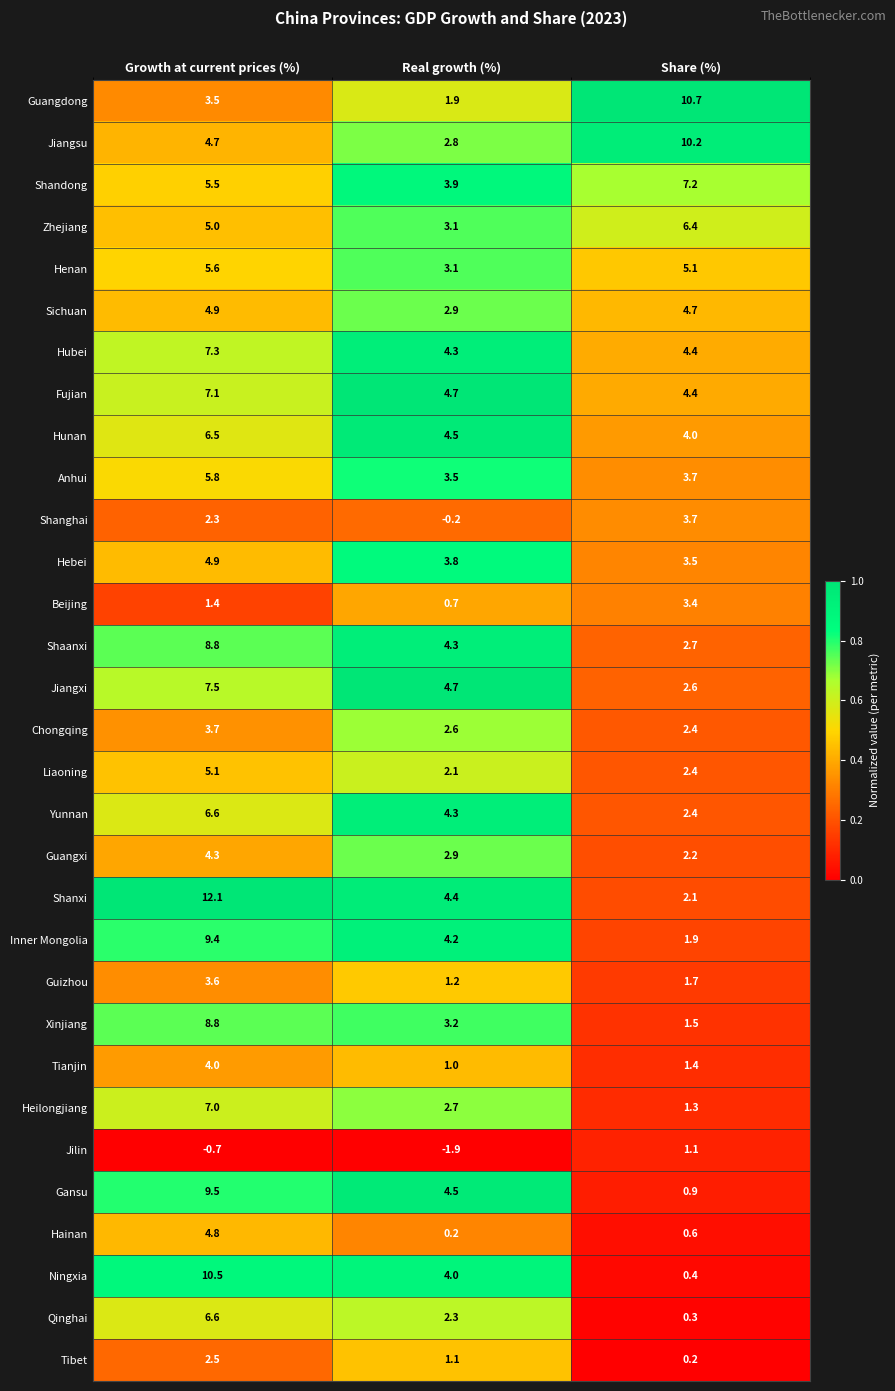

Is it true that Qinghai equals 2.3 at Real growth (%)?

True